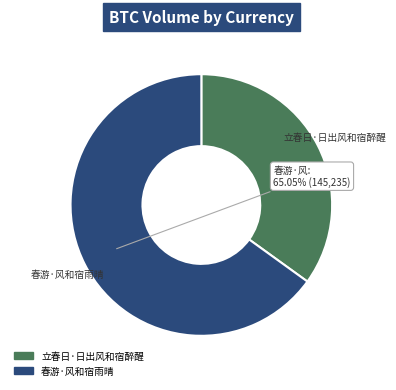

What is the largest slice in the pie chart?

春游·风和宿雨晴